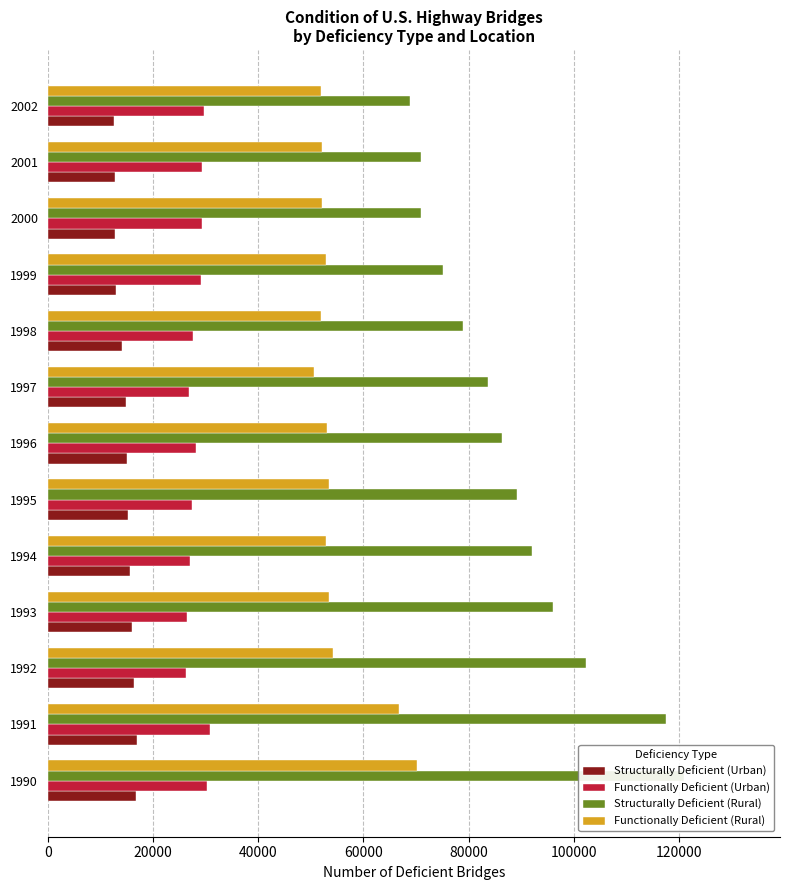

Reading left to right, transcribe all the data shown in this chart.

Structurally Deficient (Urban): 16847	17032	16323	15932	15692	15205	15094	14846	14073	12967	12695	12705	12504
Functionally Deficient (Urban): 30266	30842	26243	26511	27024	27487	28087	26865	27588	29065	29398	29383	29675
Structurally Deficient (Rural): 121018	117502	102375	96048	91991	89112	86424	83629	78999	75183	70881	70890	68762
Functionally Deficient (Rural): 70089	66751	54150	53489	52808	53463	53121	50545	51912	52835	52112	52056	51850